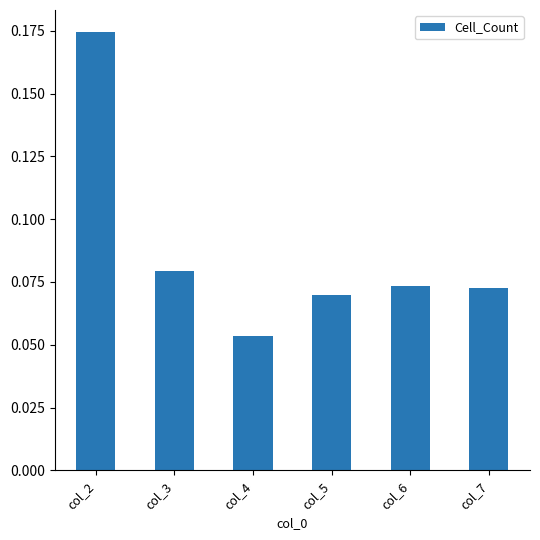

Count the number of categories in the chart.

6